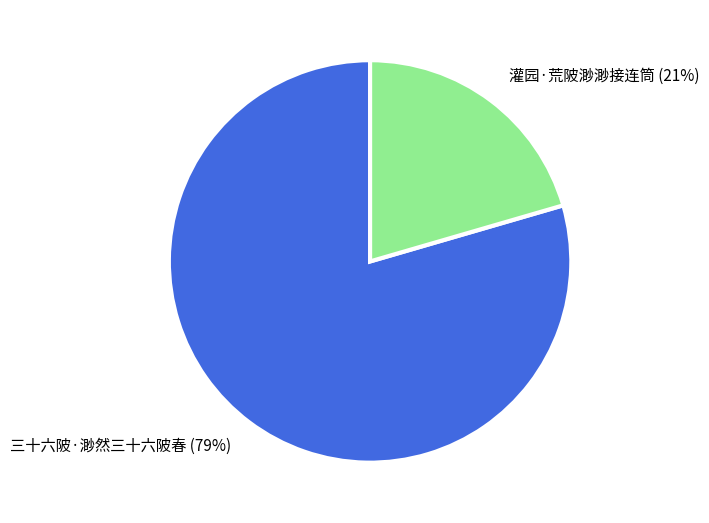

How many slices are in this pie chart?

2